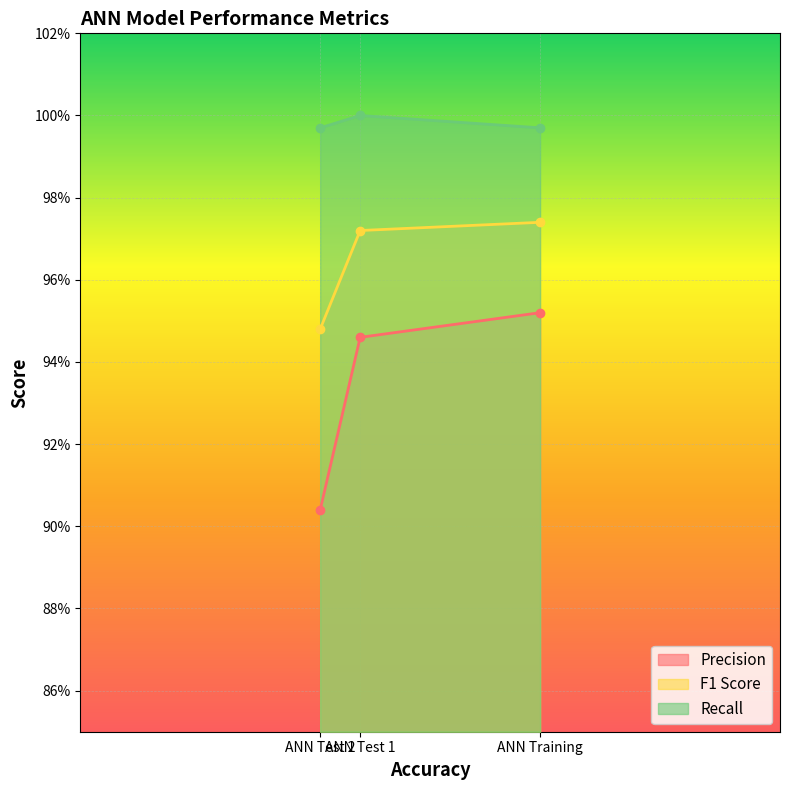

How many distinct data groups are displayed?

3